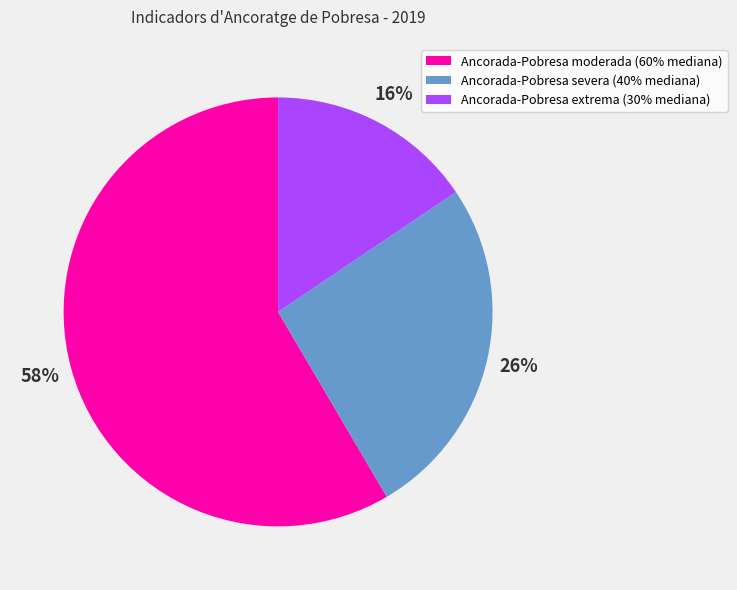

True or false: Ancorada-Pobresa moderada (60% mediana) accounts for 68% of the total.

False